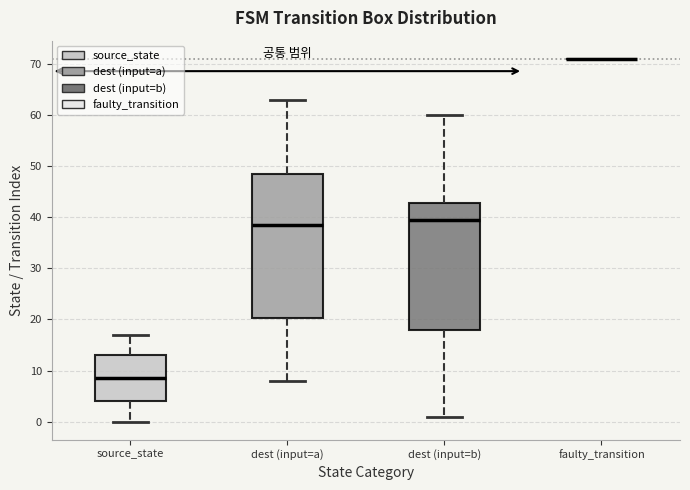

Where does the lower whisker of the box for dest (input=a) end on the y-axis? The values are not printed on the chart, so give them approximately, as read against the axis.

8